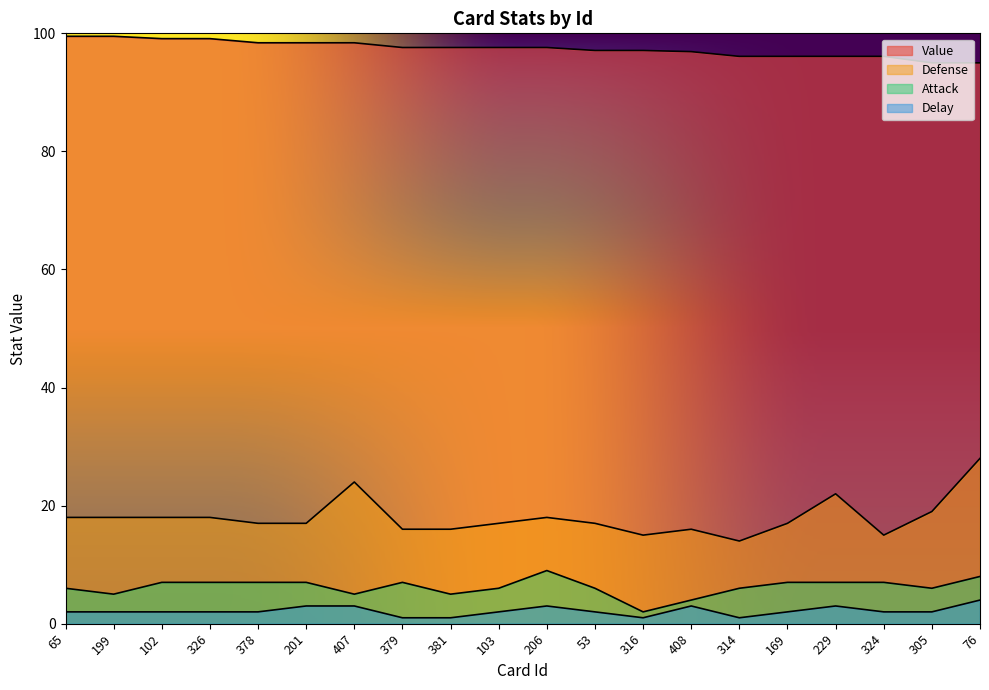

How many data points in Defense are less than 17?

6